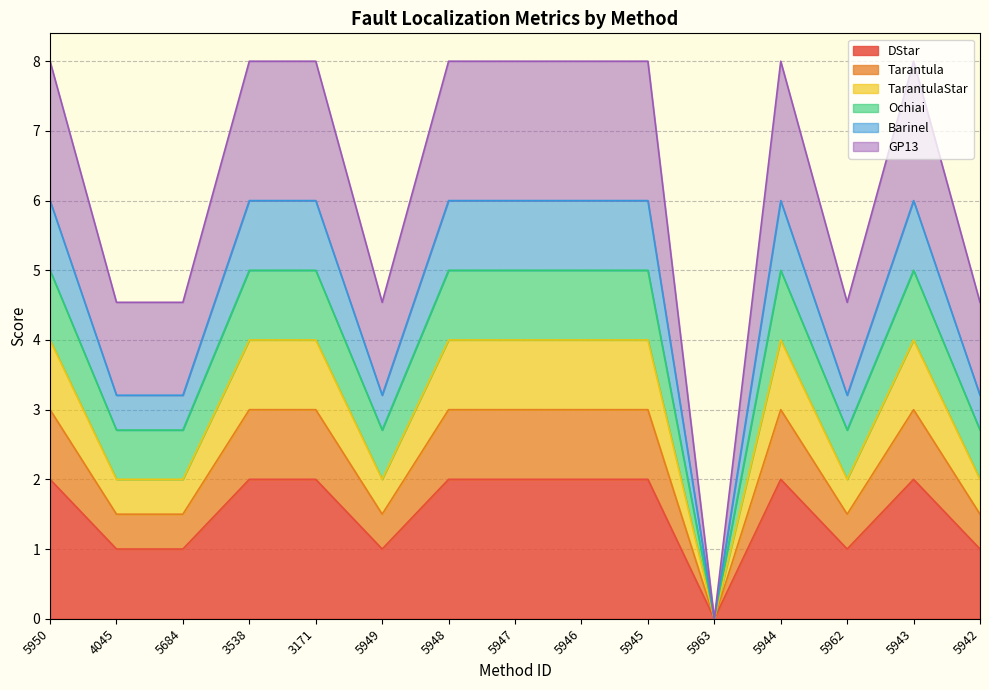

What is the maximum value for Barinel?

6.0